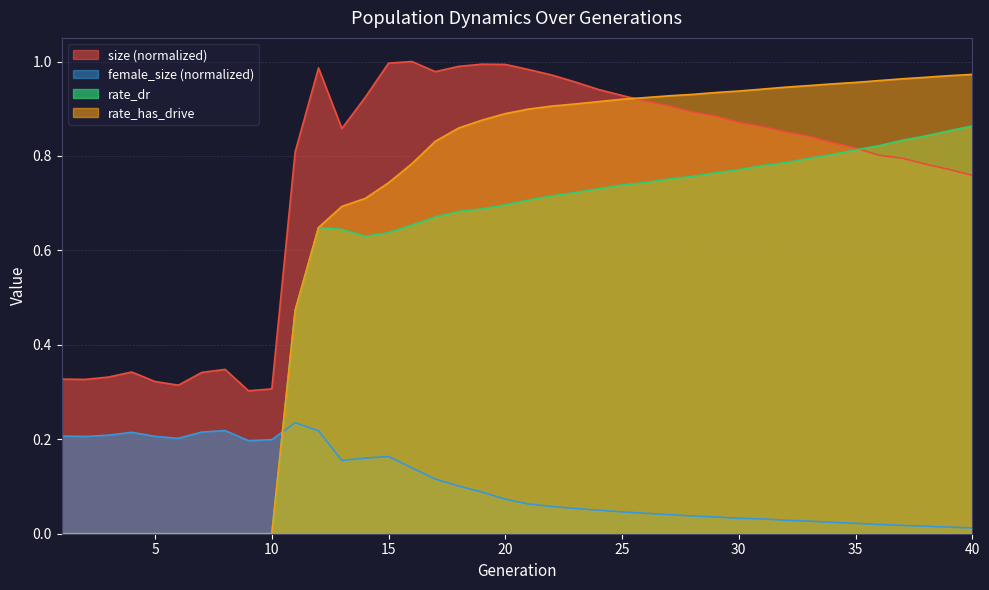

Reading right to left, list all the values displayed in this chart.

size: 40=0.8	39=0.8	38=0.8	37=0.8	36=0.8	35=0.8	34=0.8	33=0.8	32=0.9	31=0.9	30=0.9	29=0.9	28=0.9	27=0.9	26=0.9	25=0.9	24=0.9	23=1.0	22=1.0	21=1.0	20=1.0	19=1.0	18=1.0	17=1.0	16=1.0	15=1.0	14=0.9	13=0.9	12=1.0	11=0.8	10=0.3	9=0.3	8=0.3	7=0.3	6=0.3	5=0.3	4=0.3	3=0.3	2=0.3	1=0.3
female_size: 40=0.0	39=0.0	38=0.0	37=0.0	36=0.0	35=0.0	34=0.0	33=0.0	32=0.0	31=0.0	30=0.0	29=0.0	28=0.0	27=0.0	26=0.0	25=0.0	24=0.0	23=0.1	22=0.1	21=0.1	20=0.1	19=0.1	18=0.1	17=0.1	16=0.1	15=0.2	14=0.2	13=0.2	12=0.2	11=0.2	10=0.2	9=0.2	8=0.2	7=0.2	6=0.2	5=0.2	4=0.2	3=0.2	2=0.2	1=0.2
rate_dr: 40=0.9	39=0.9	38=0.8	37=0.8	36=0.8	35=0.8	34=0.8	33=0.8	32=0.8	31=0.8	30=0.8	29=0.8	28=0.8	27=0.8	26=0.7	25=0.7	24=0.7	23=0.7	22=0.7	21=0.7	20=0.7	19=0.7	18=0.7	17=0.7	16=0.7	15=0.6	14=0.6	13=0.6	12=0.6	11=0.5	10=0.0	9=0.0	8=0.0	7=0.0	6=0.0	5=0.0	4=0.0	3=0.0	2=0.0	1=0.0
rate_has_drive: 40=1.0	39=1.0	38=1.0	37=1.0	36=1.0	35=1.0	34=1.0	33=0.9	32=0.9	31=0.9	30=0.9	29=0.9	28=0.9	27=0.9	26=0.9	25=0.9	24=0.9	23=0.9	22=0.9	21=0.9	20=0.9	19=0.9	18=0.9	17=0.8	16=0.8	15=0.7	14=0.7	13=0.7	12=0.6	11=0.5	10=0.0	9=0.0	8=0.0	7=0.0	6=0.0	5=0.0	4=0.0	3=0.0	2=0.0	1=0.0